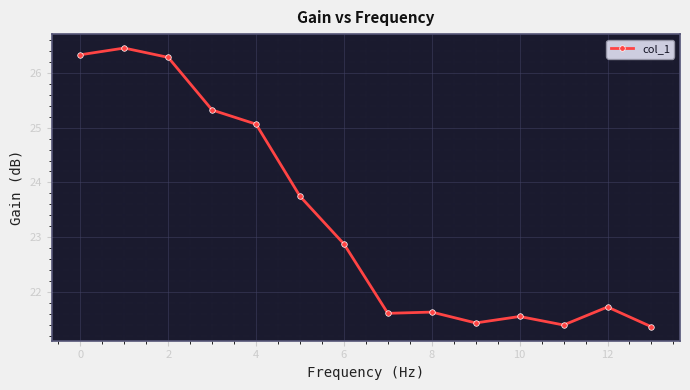

What is the greatest value displayed?

26.5